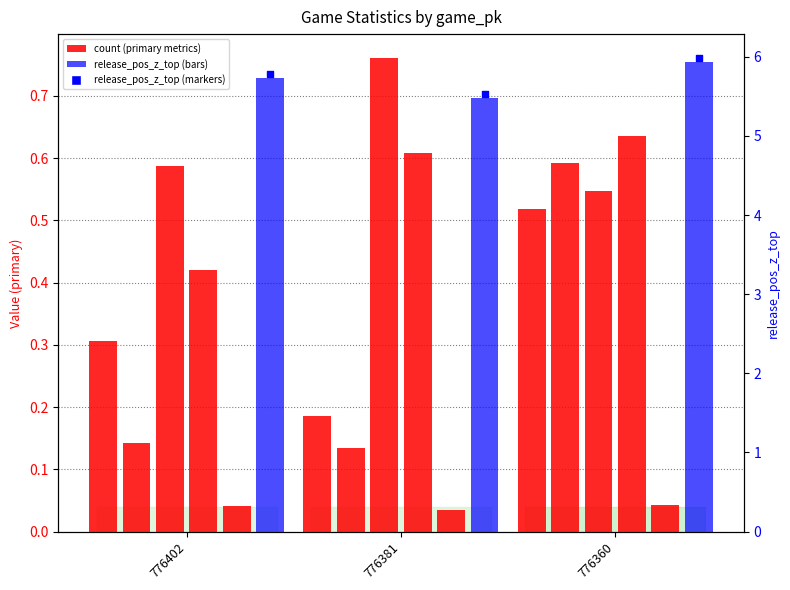

At which category is the sum across all series the highest?

776360